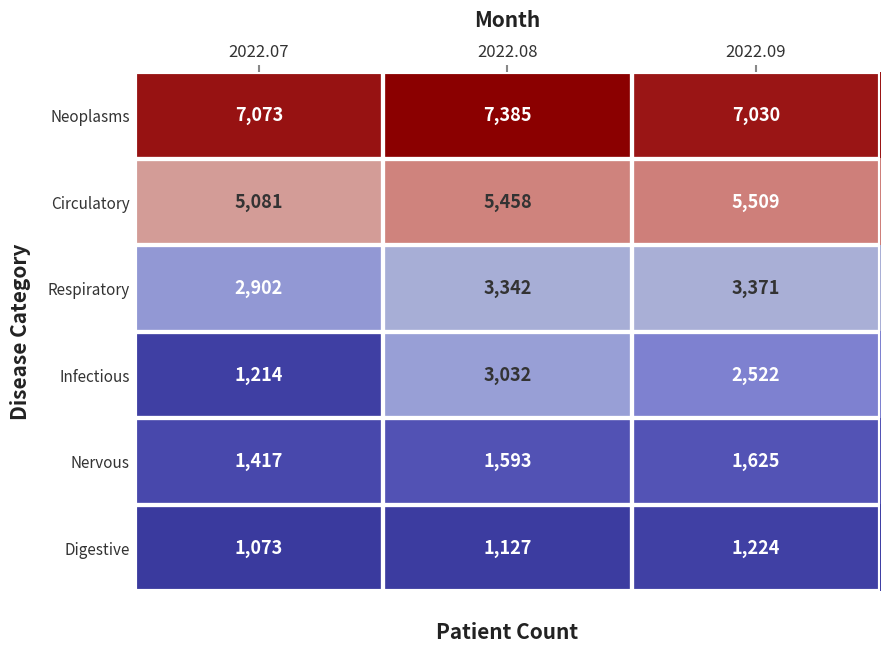

List the series in order of their peak value, highest first.

Neoplasms, Circulatory, Respiratory, Infectious, Nervous, Digestive